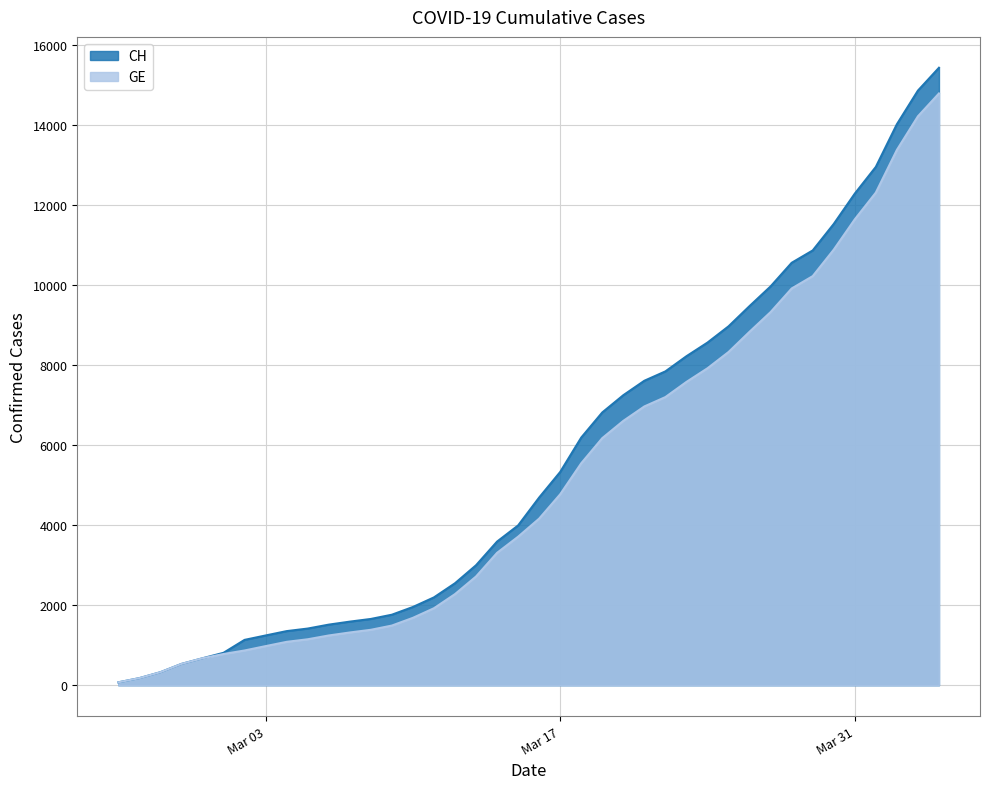

Which series has the widest spread of values?

CH